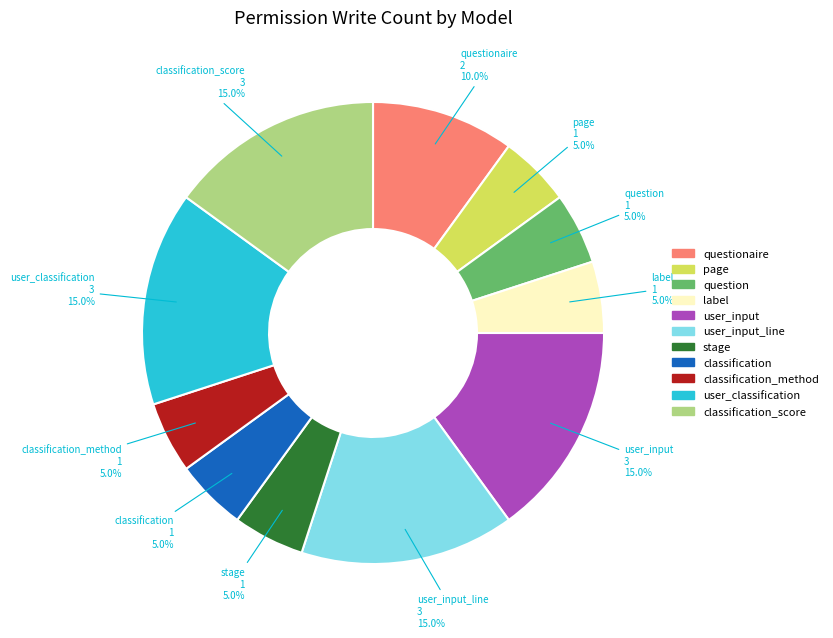

Does classification account for over 50% of the chart?

No